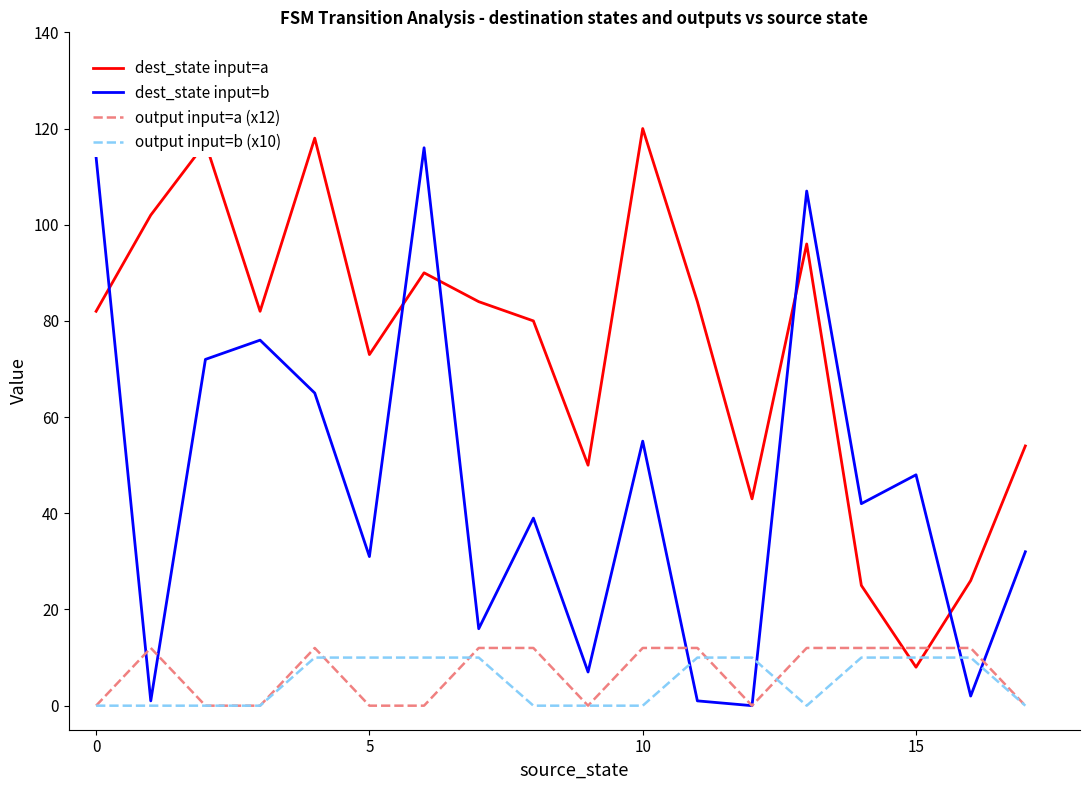

Which series has the widest spread of values?

dest_state input=b